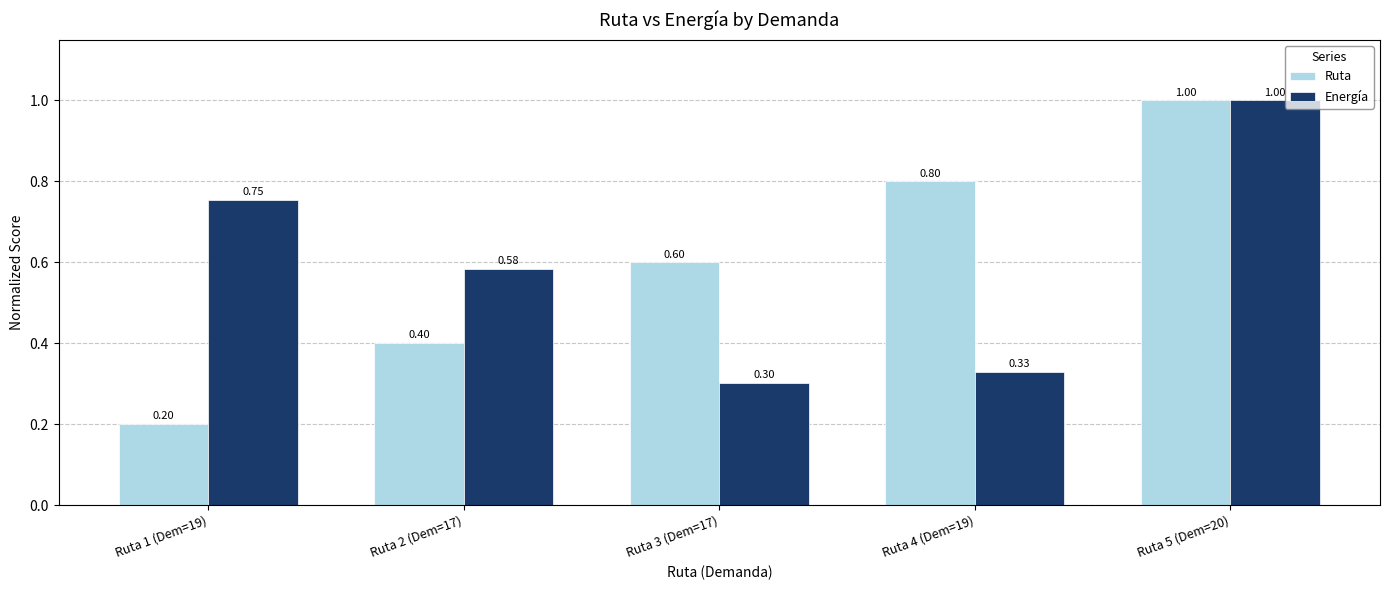

What is the label of the 5th bar from the right?

Ruta 1 (Dem=19)